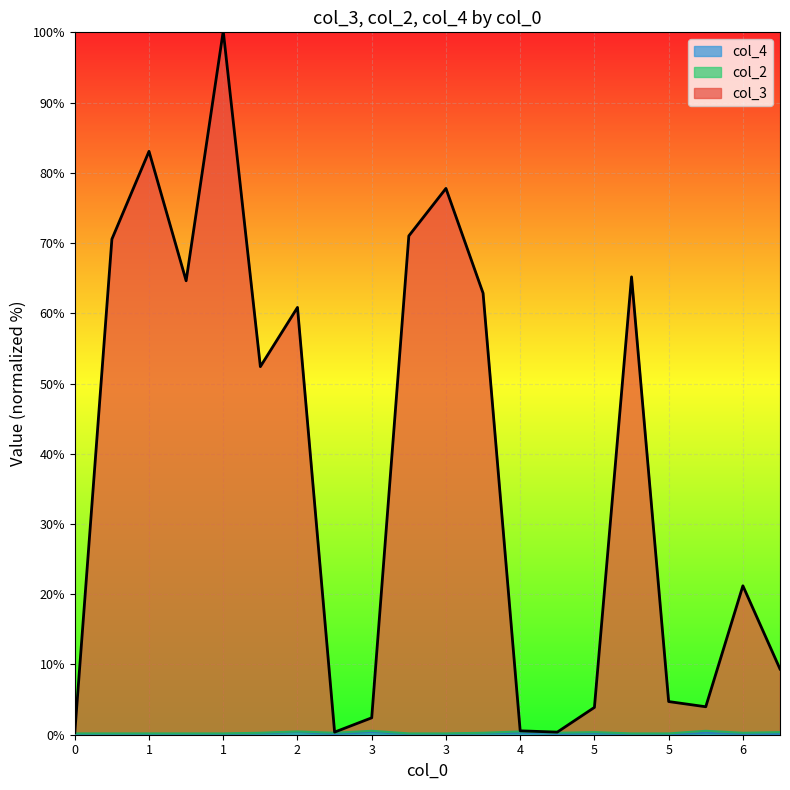

Is the value of col_4 at 1 greater than the value of col_3 at 5?

No